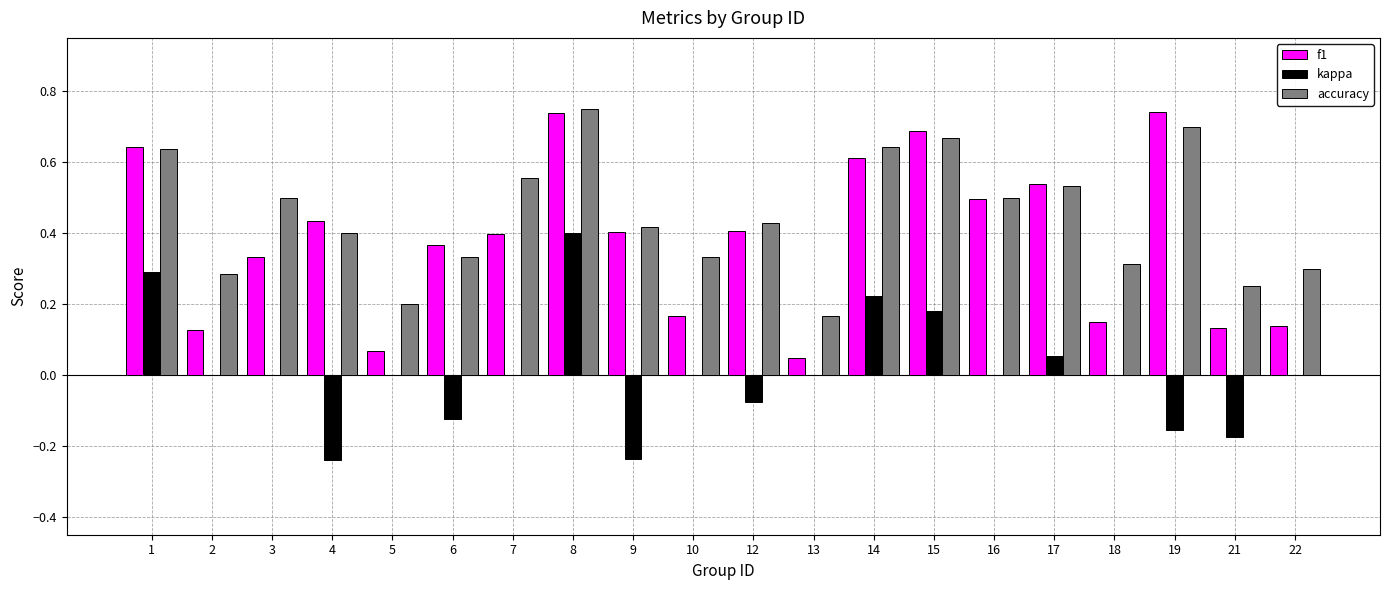

What is the sum of the accuracy values at 17 and 1?

1.2